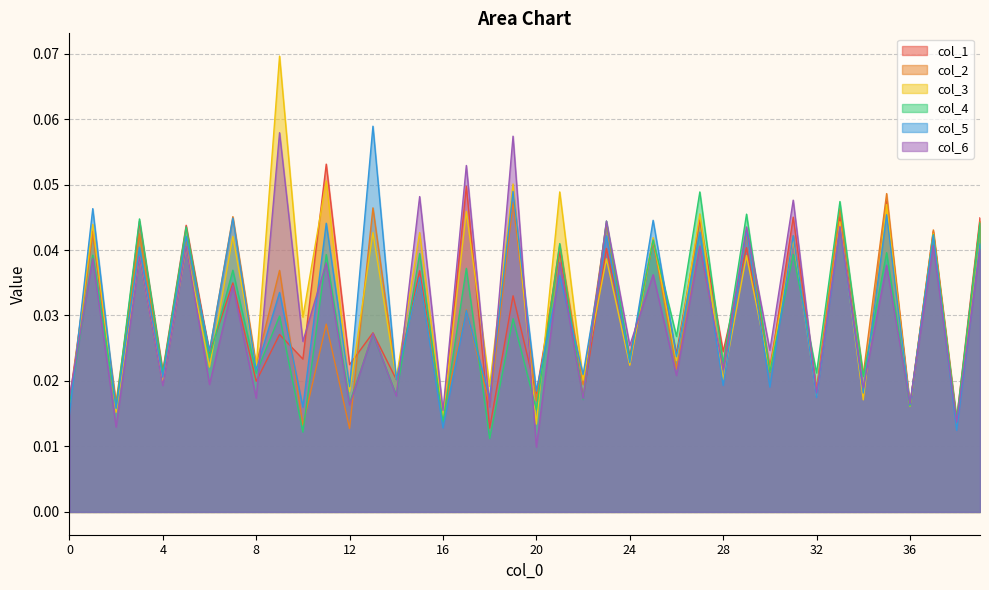

What is the value of the col_3 point at the 12th from the left?

0.1